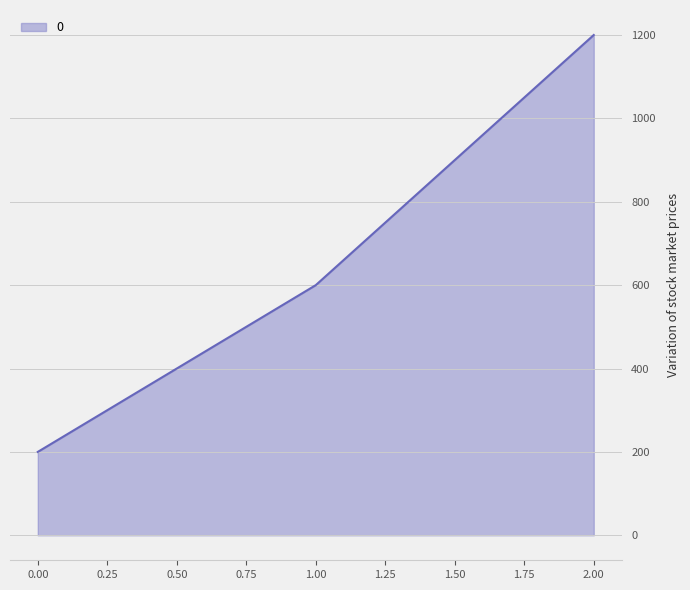

What is the average value?

667